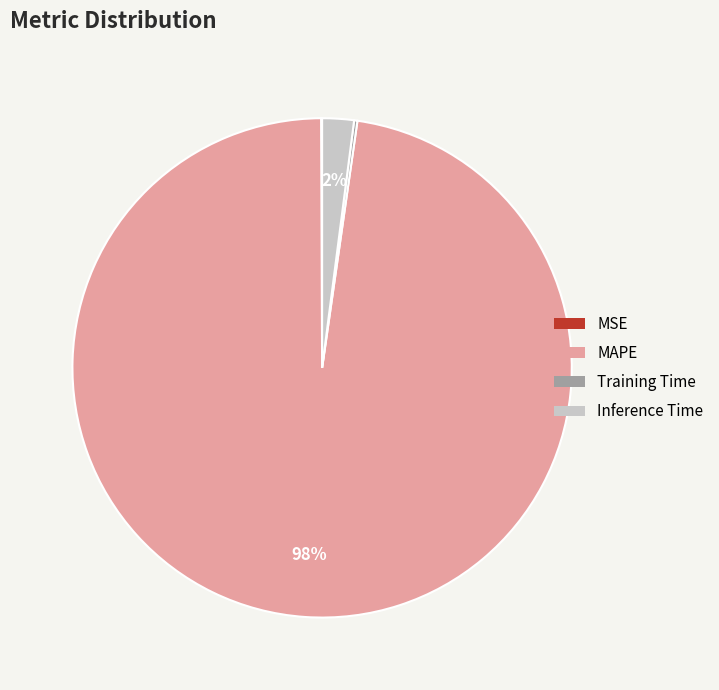

True or false: Inference Time accounts for 2% of the total.

True